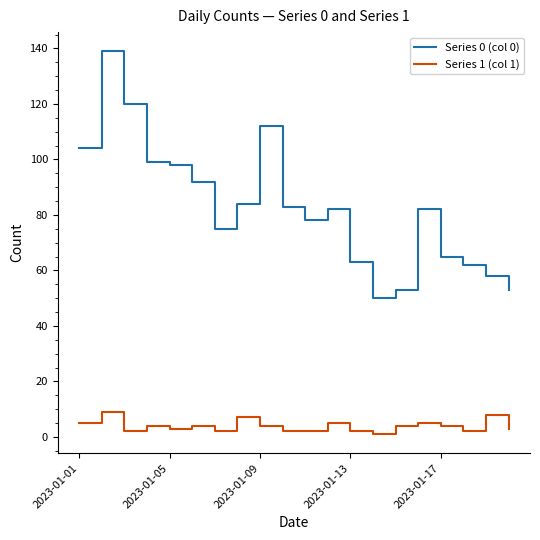

True or false: Series 1 (col 1) and Series 0 (col 0) intersect in this chart.

False